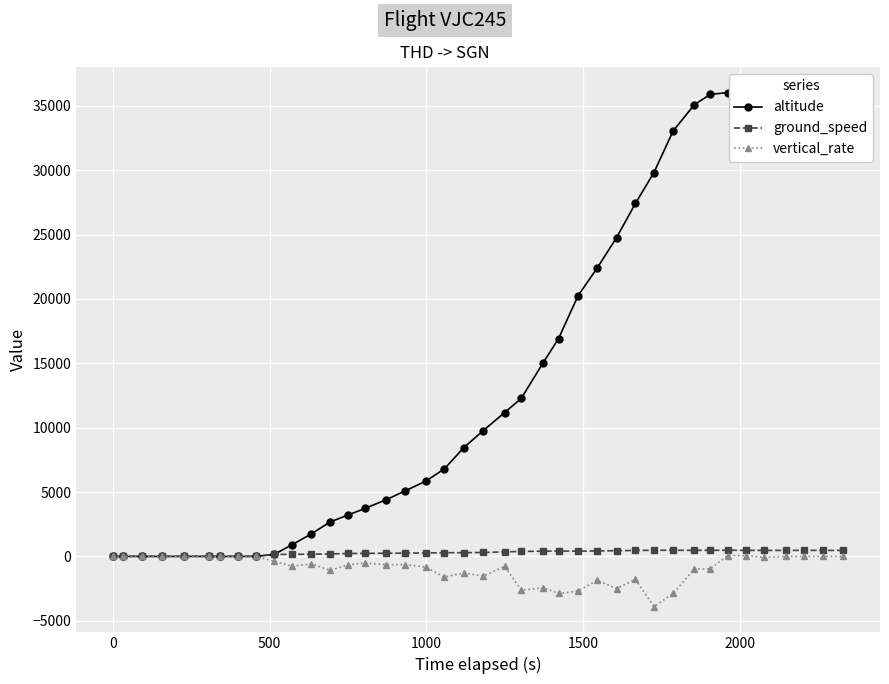

True or false: ground_speed has more than 0 interior local peaks.

True